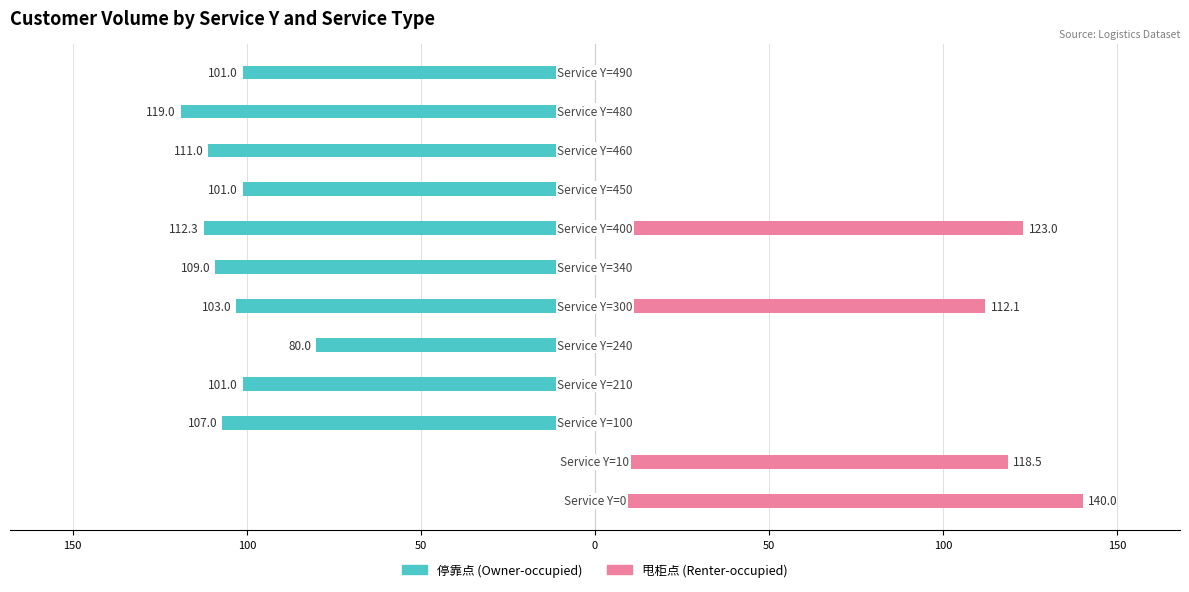

What is the value of the 停靠点 (Owner-occupied) bar at the 11th from the left?

-119.0